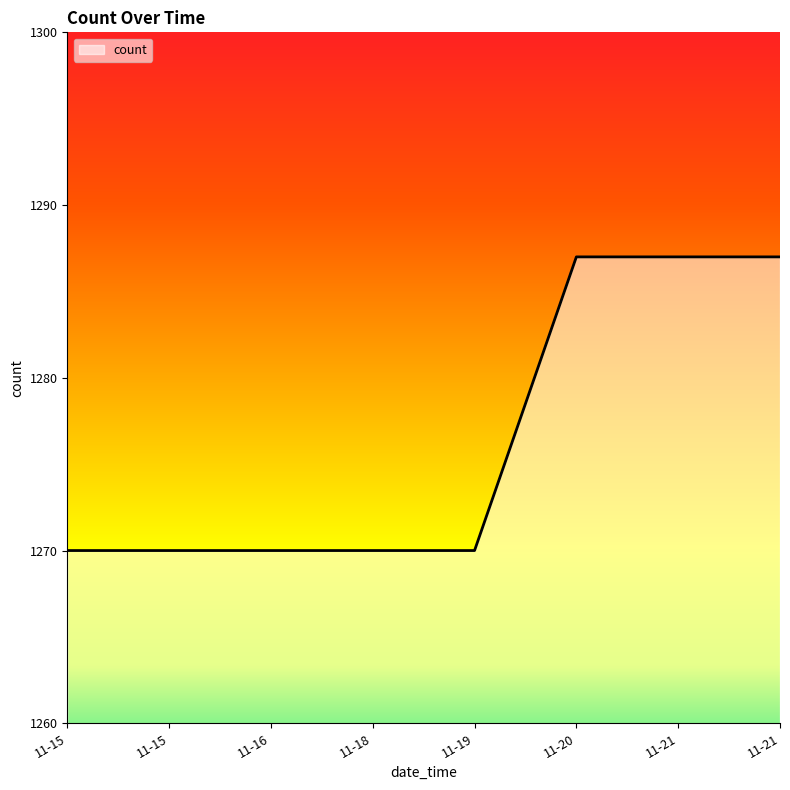

True or false: there are more than 0 points higher than both neighbors.

False